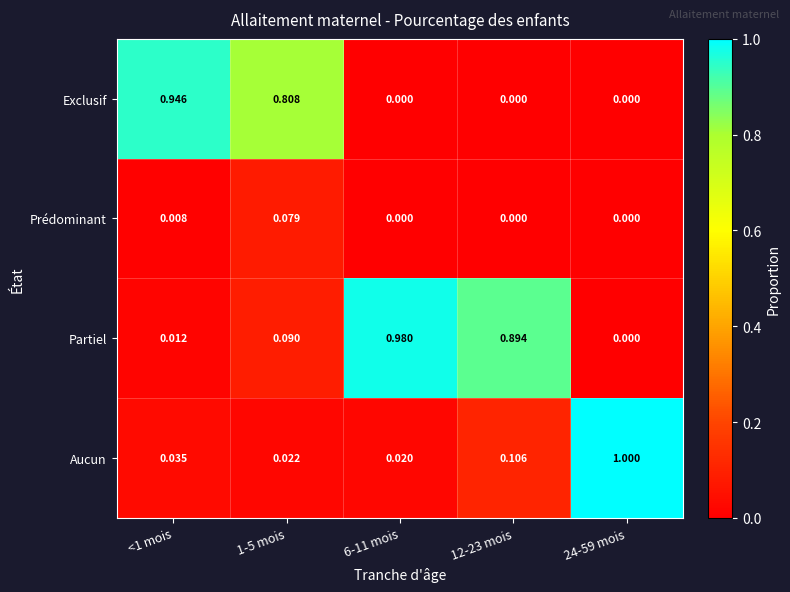

List the series in order of their peak value, lowest first.

Prédominant, Exclusif, Partiel, Aucun